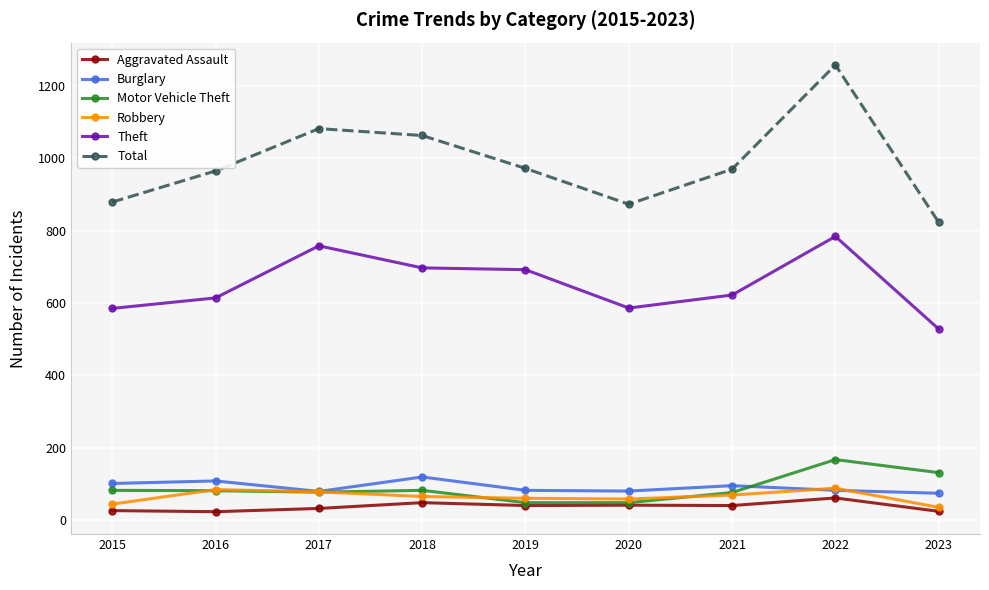

What is the difference between the maximum and minimum values in the Total series?

435